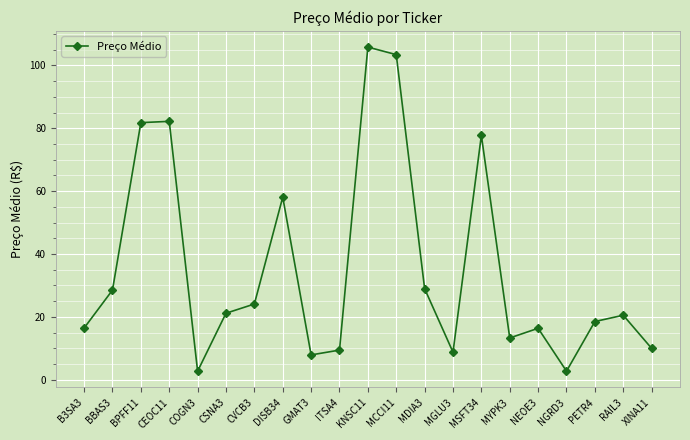

Where is the first local minimum?

COGN3